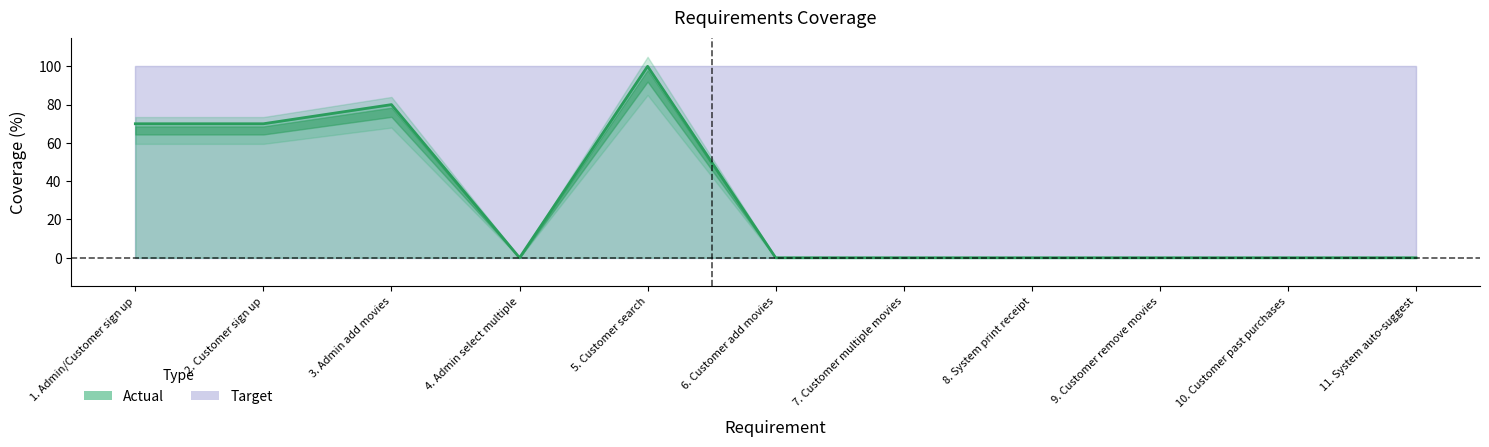

How many lines are shown in the chart?

1